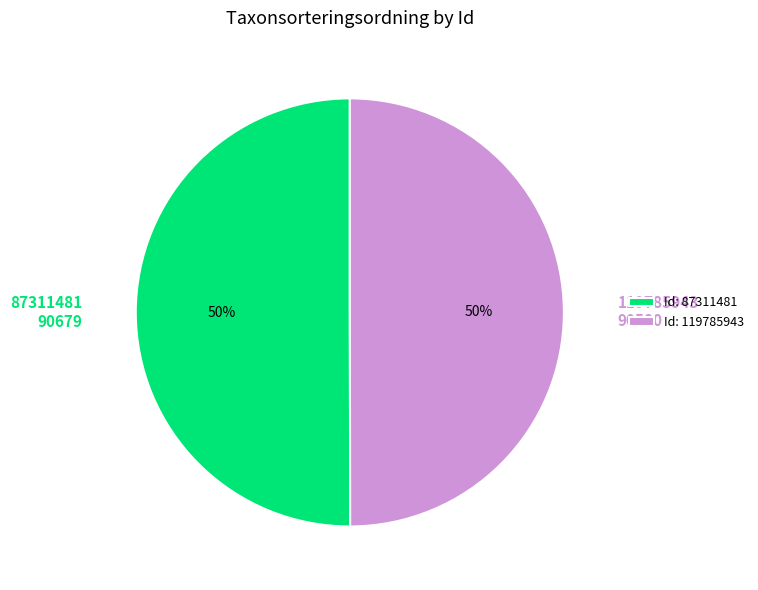

To the nearest percent, what is the average slice percentage?

50%